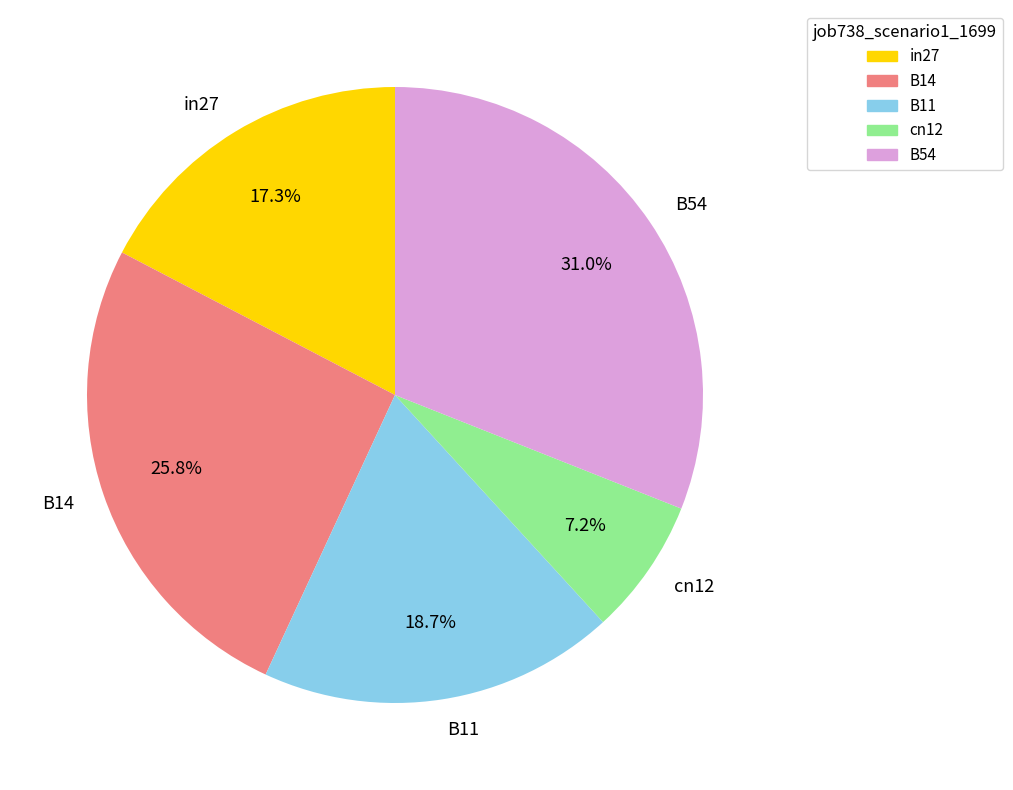

True or false: B14 accounts for 40% of the total.

False